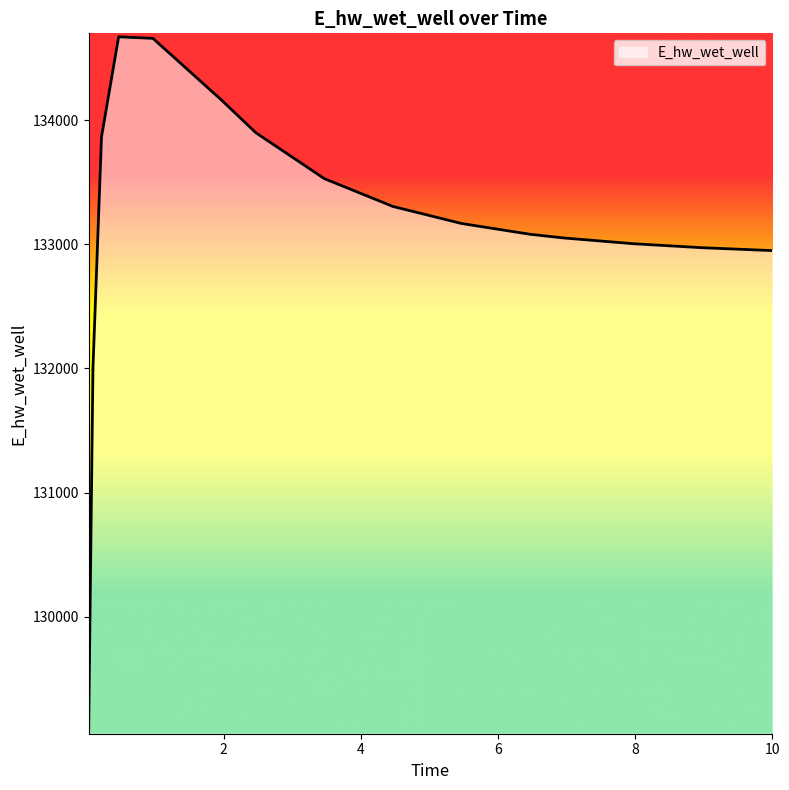

What is the smallest value displayed?

129086.4